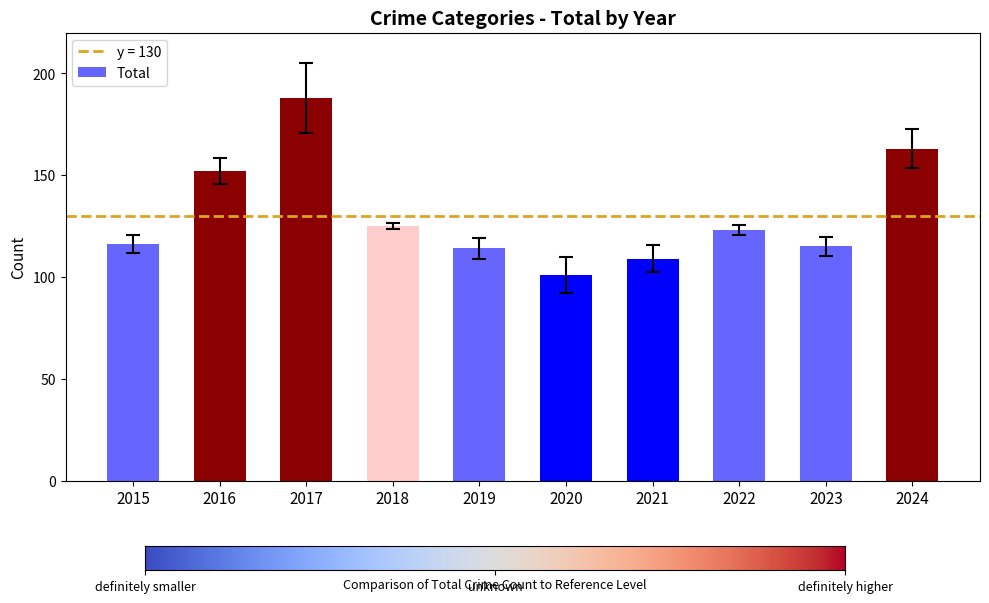

How many bars are there in total?

10